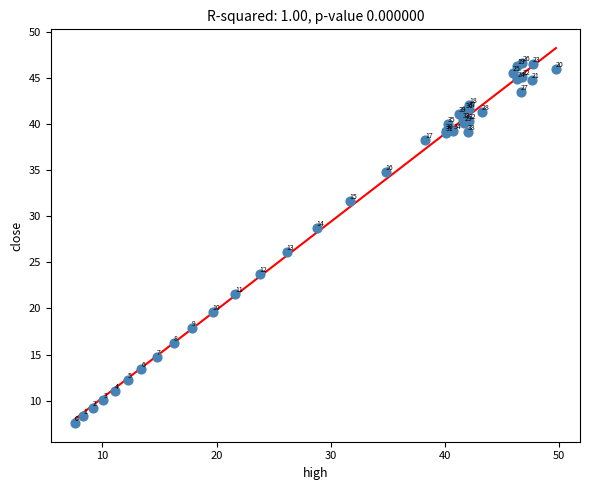

What Y value in the scatter plot is closest to 27?

26.2